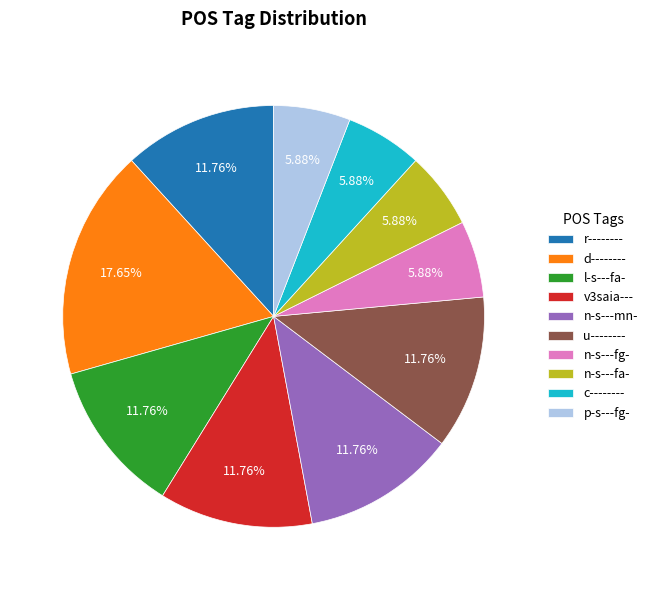

What is the total percentage of r-------- and d--------?

29.4%